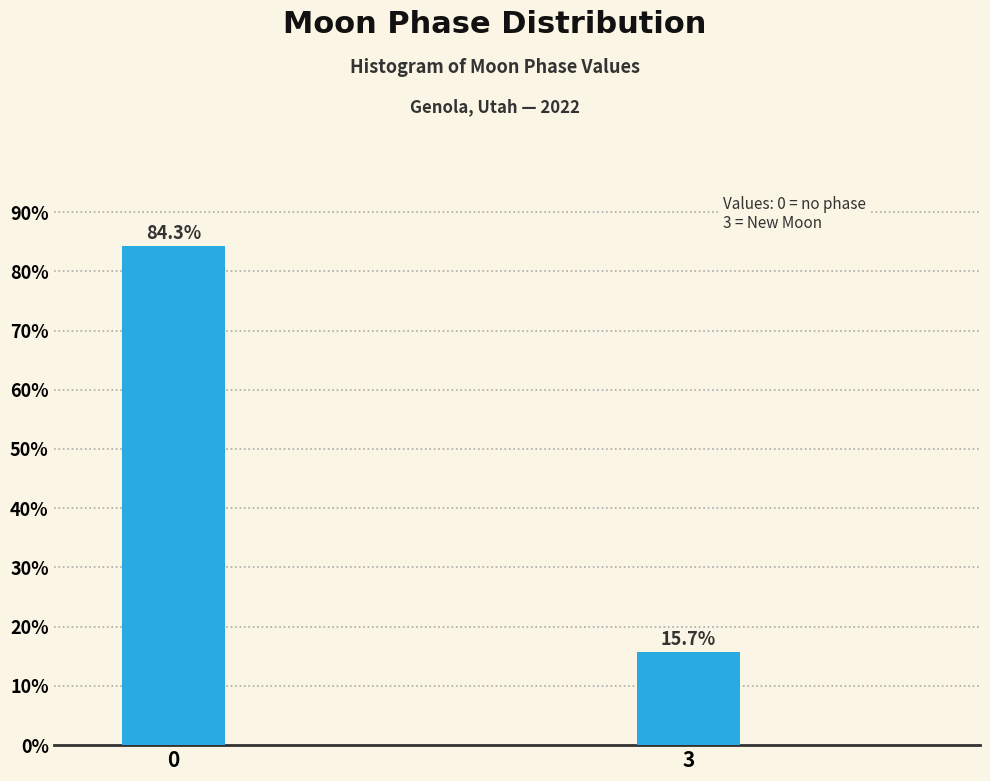

Reading right to left, transcribe all the data shown in this chart.

15.7	84.3